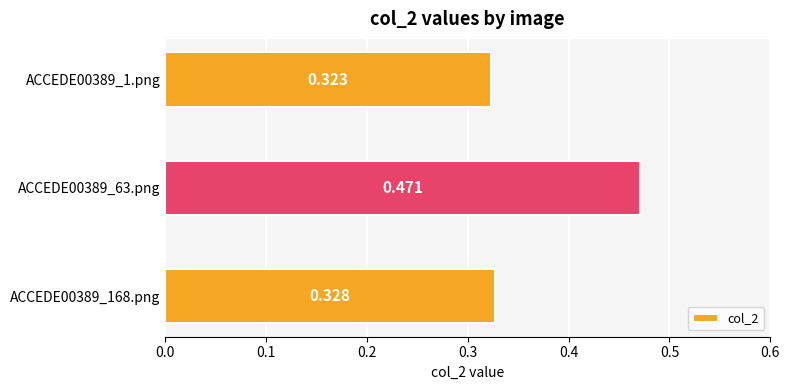

Are the bars horizontal?

Yes